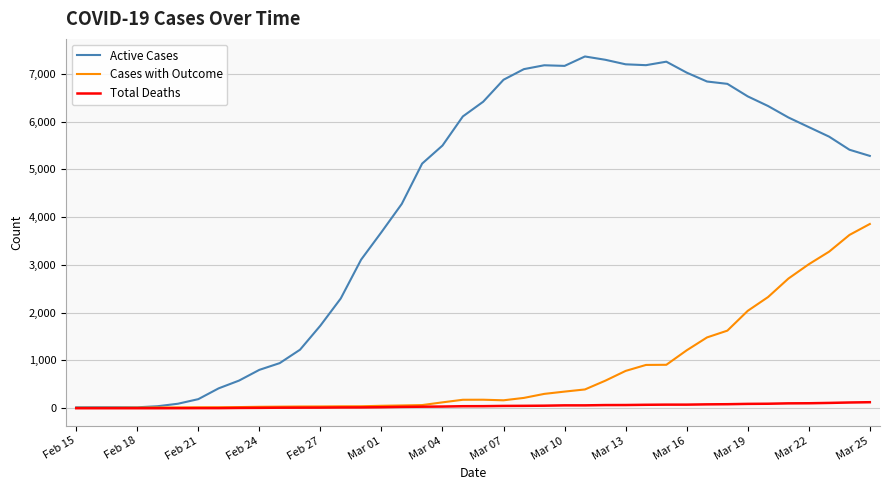

Which series has the largest total across all categories?

Active Cases